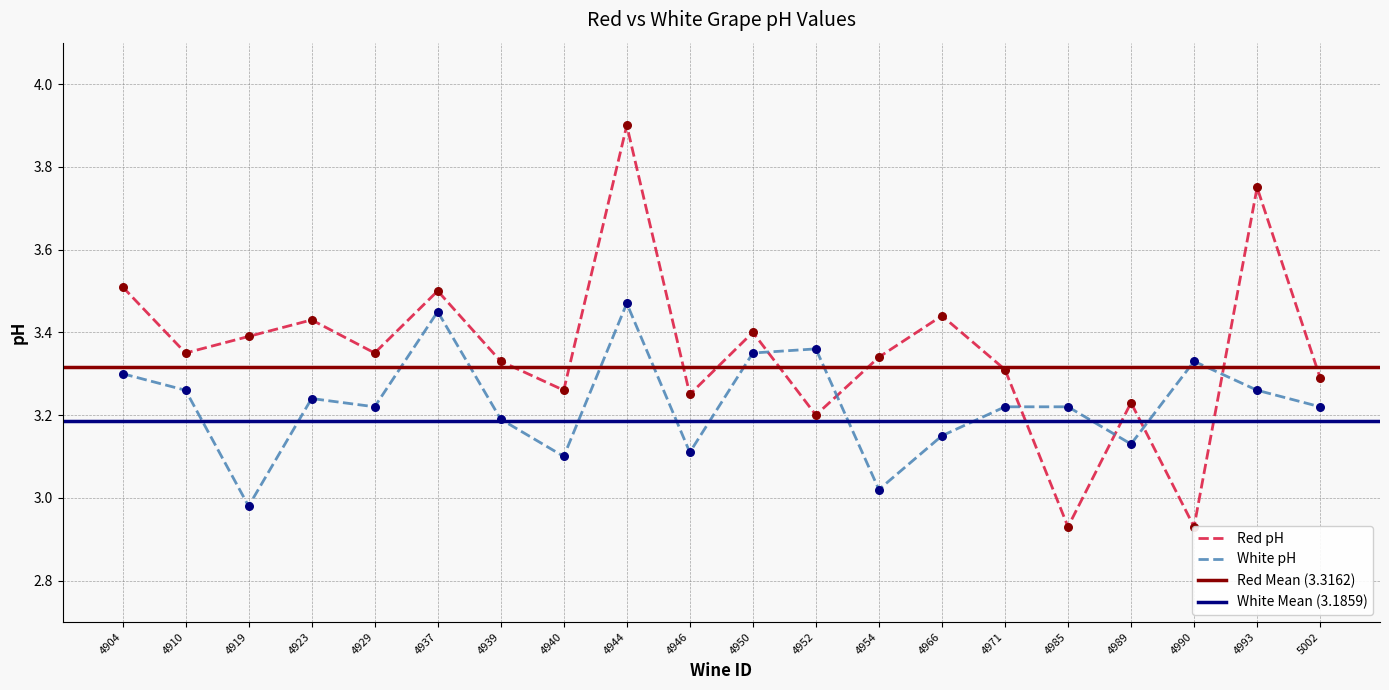

What is the total value across all series at 4954?

6.4